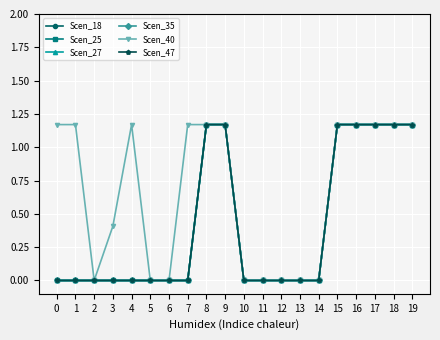

Does the chart have visible grid lines?

Yes